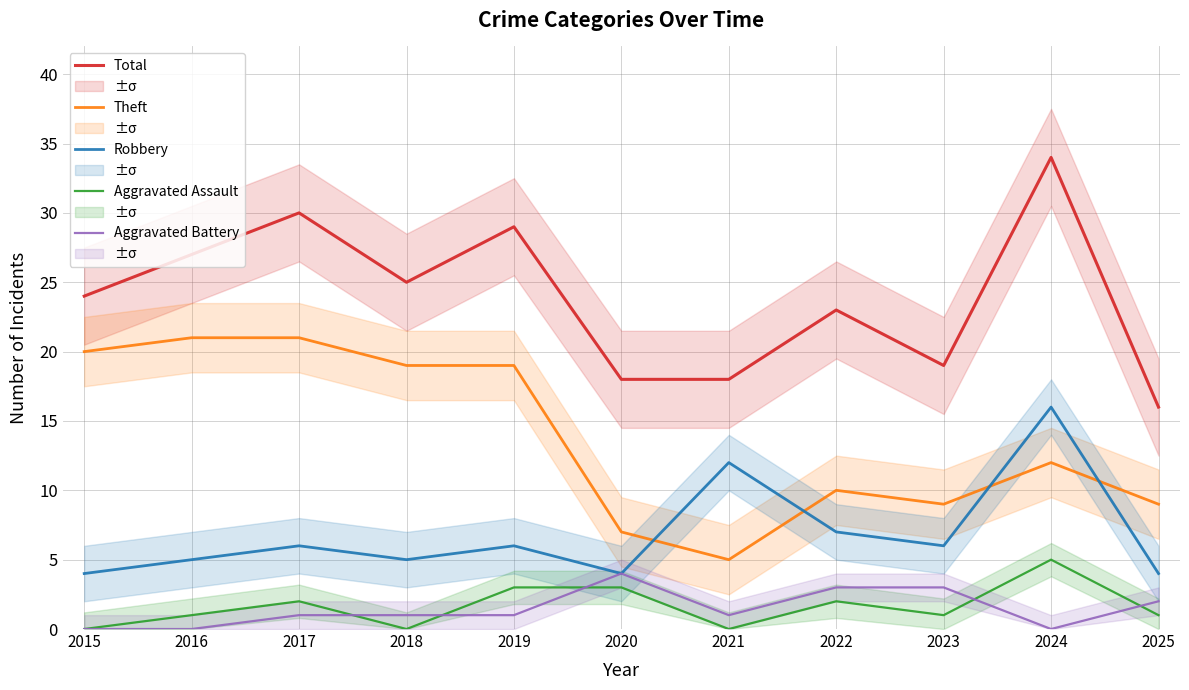

At how many categories does at least one series exceed 28?

3